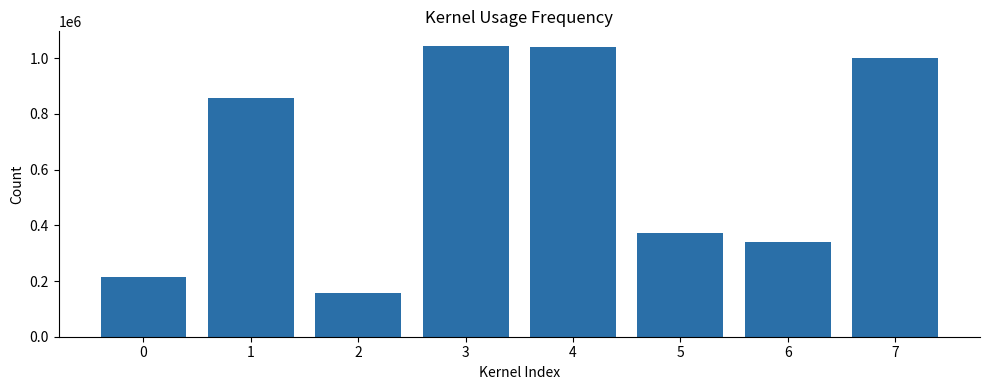

What is the change in value from 5 to 6?

-33487